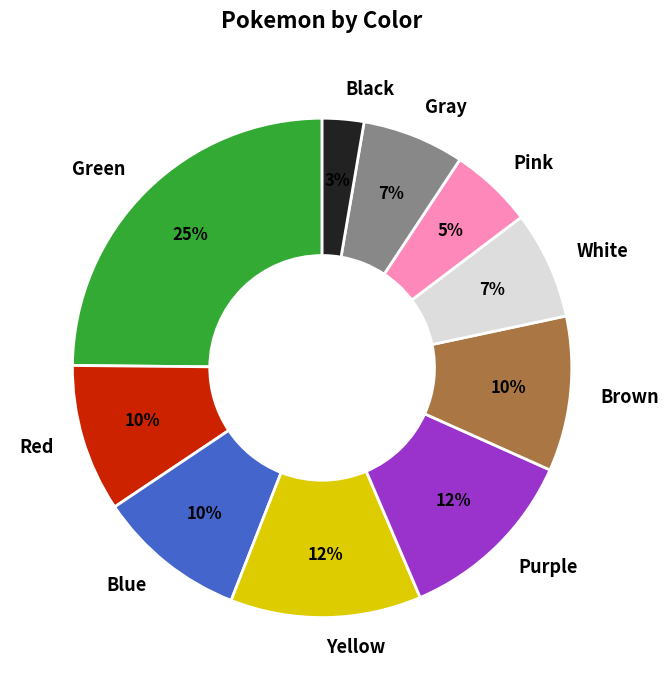

Does any single category account for the majority?

No